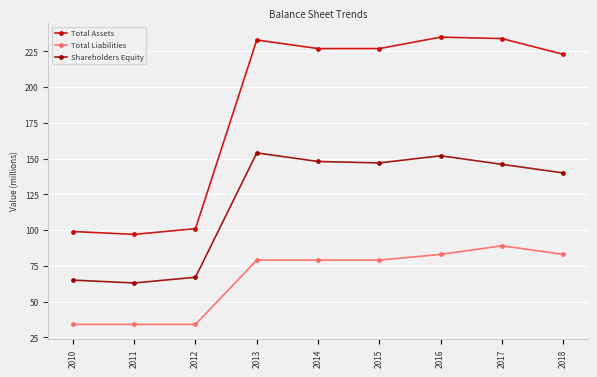

Which series has the largest range (max minus min)?

Total Assets